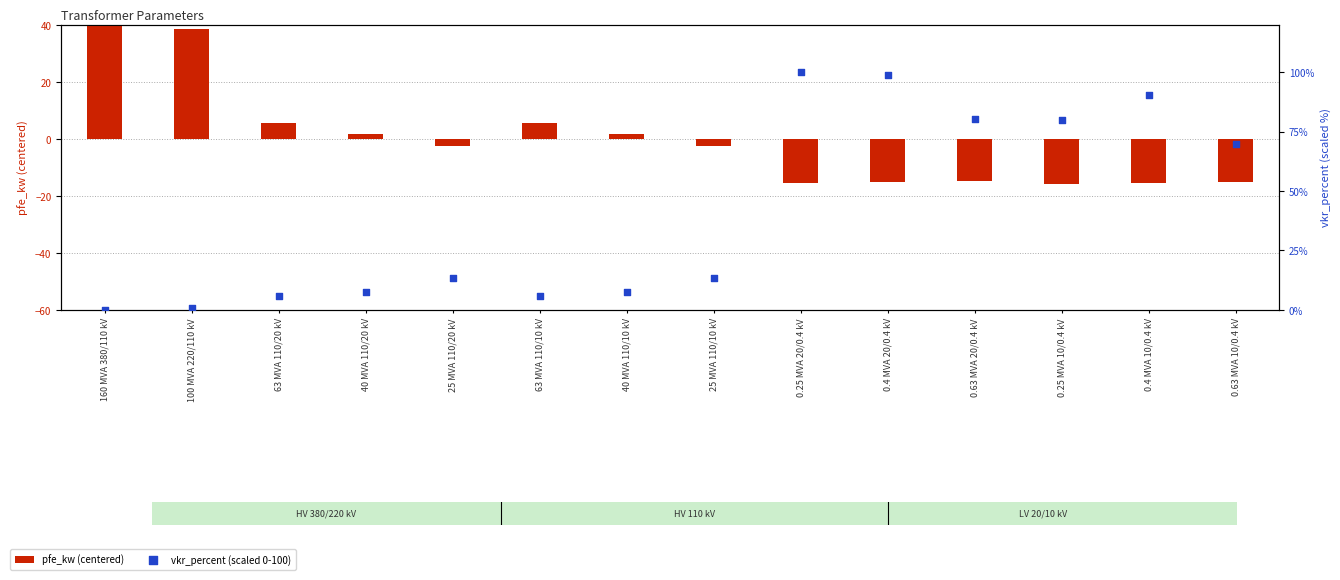

Which series has the largest Y range (max minus min)?

vkr_percent (scaled 0-100)